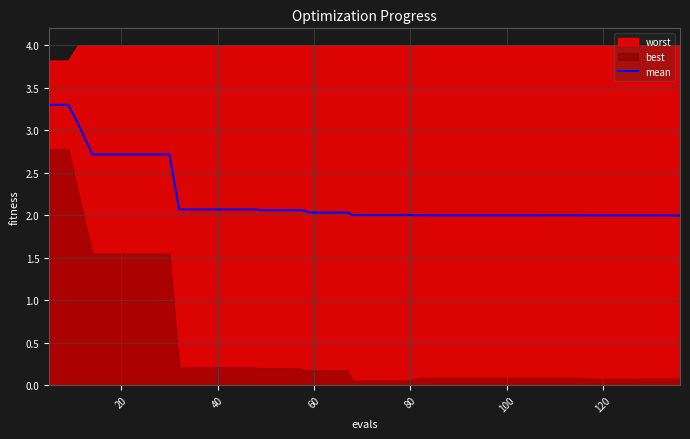

How many values exceed 2?

24